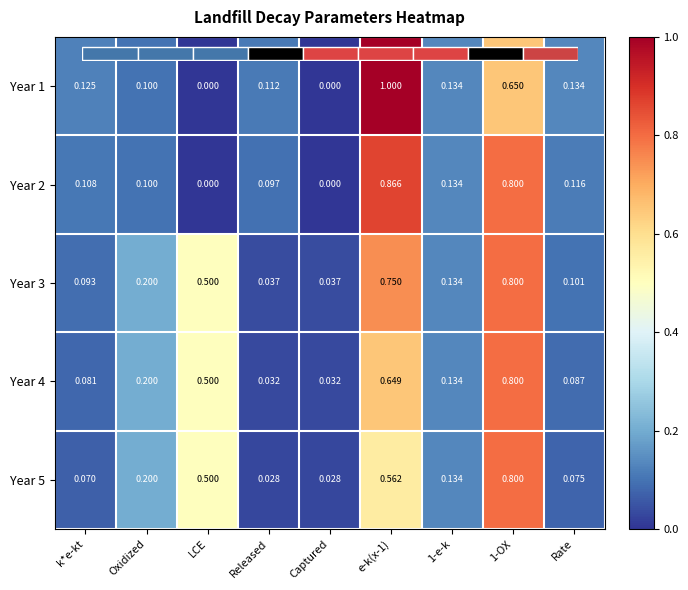

At which label is Year 3 closest to 0?

Released